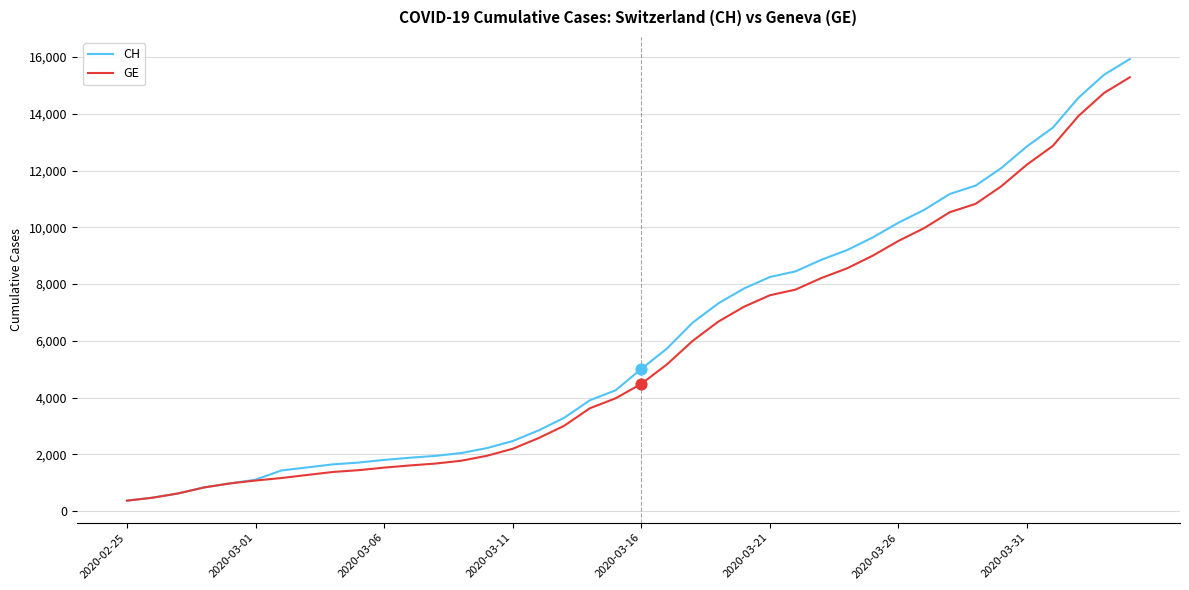

Which series has the largest range (max minus min)?

CH